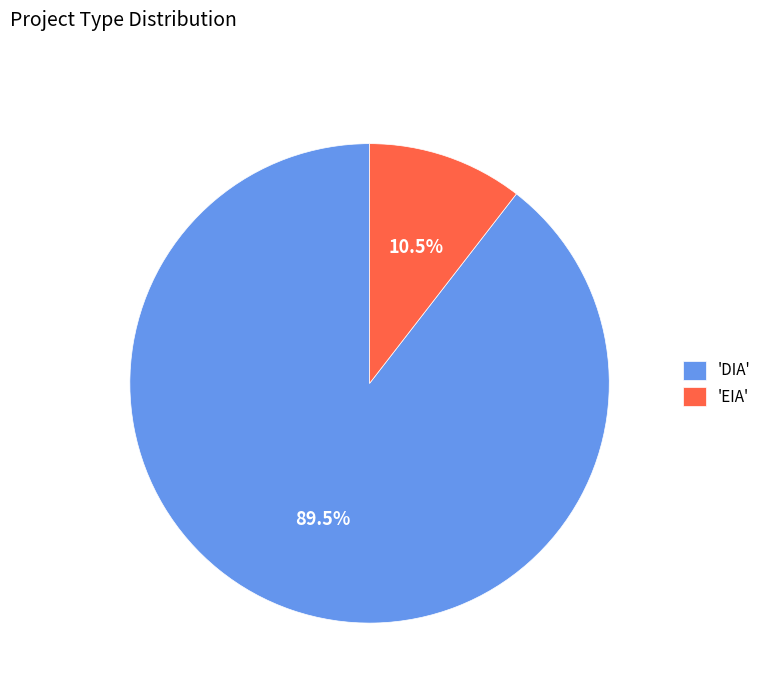

Which category has the smallest portion of the pie?

'EIA'